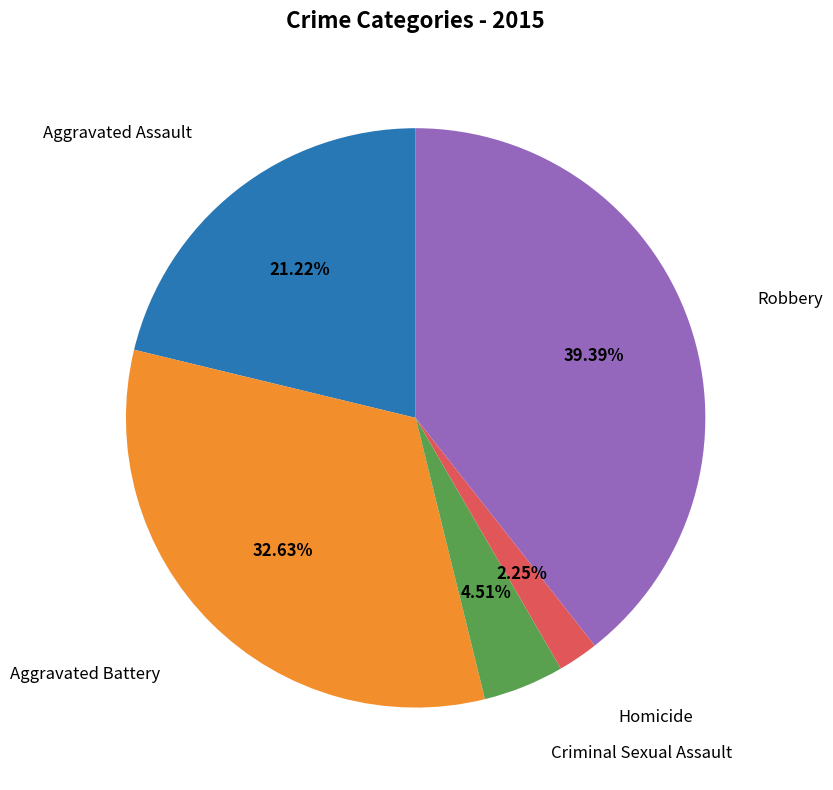

Does any single category account for the majority?

No